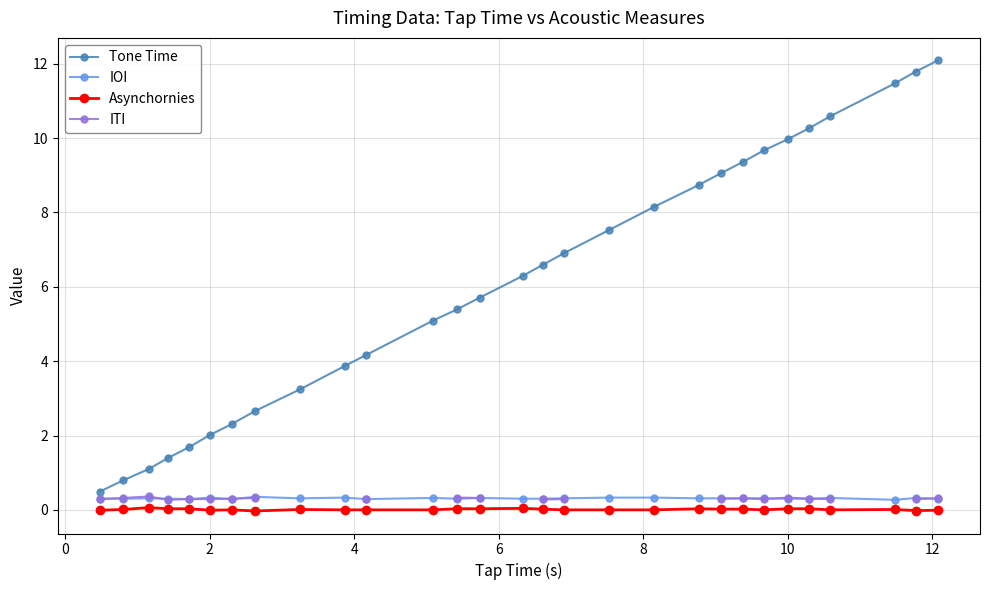

What is the value of the Tone Time point at the 17th from the left?

6.9